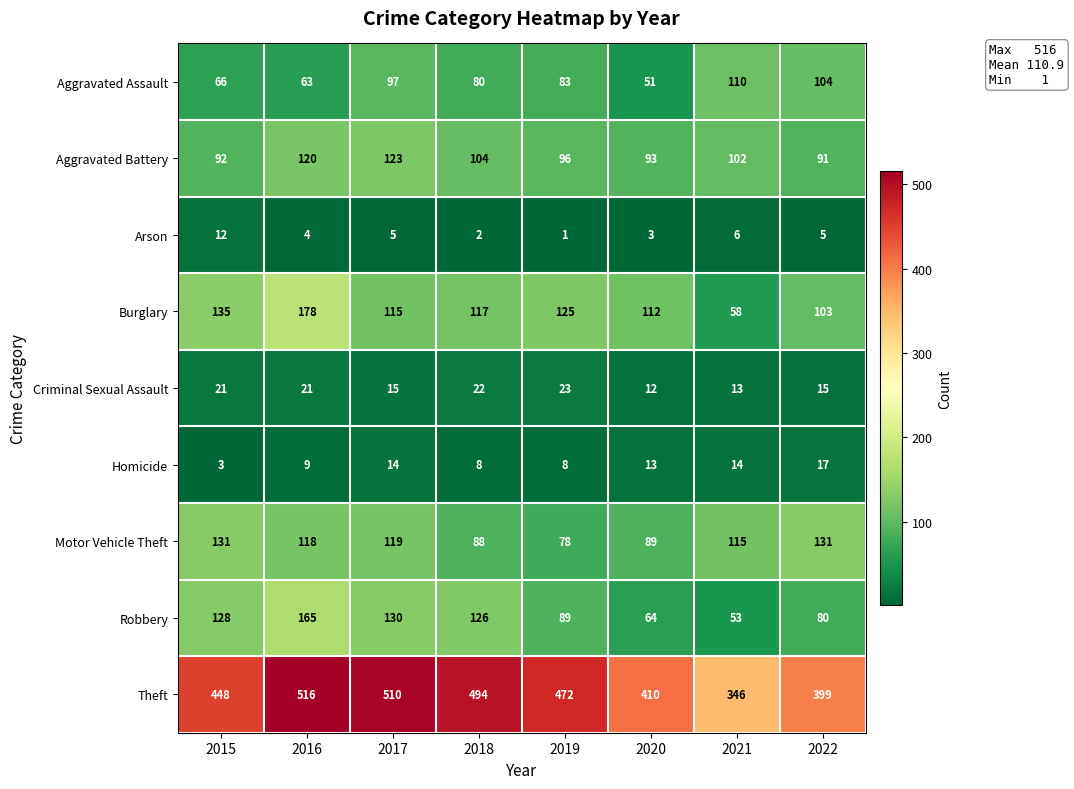

What is the sum of the Motor Vehicle Theft values at 2015 and 2018?

219